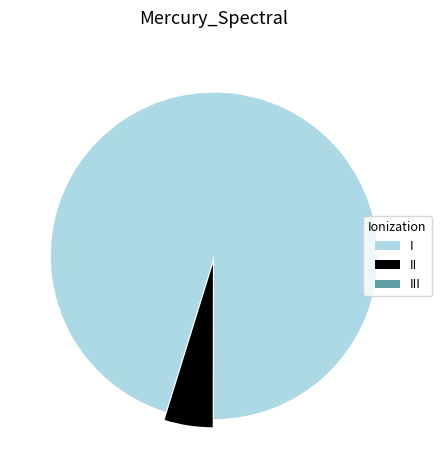

Approximately how many times larger is the value at I compared to II?

20.0